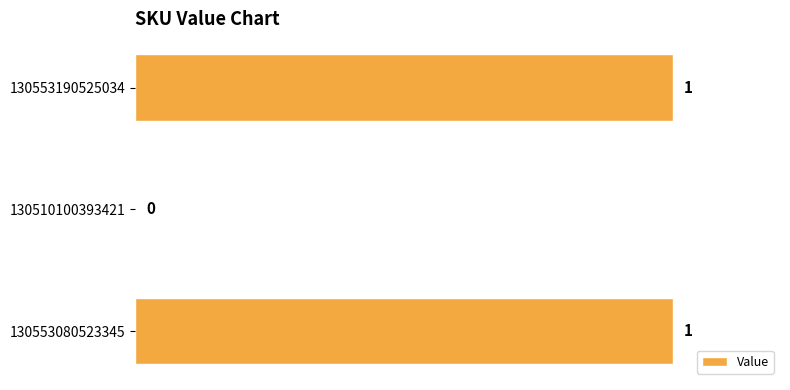

Between 130510100393421 and 130553190525034, which is larger?

130553190525034